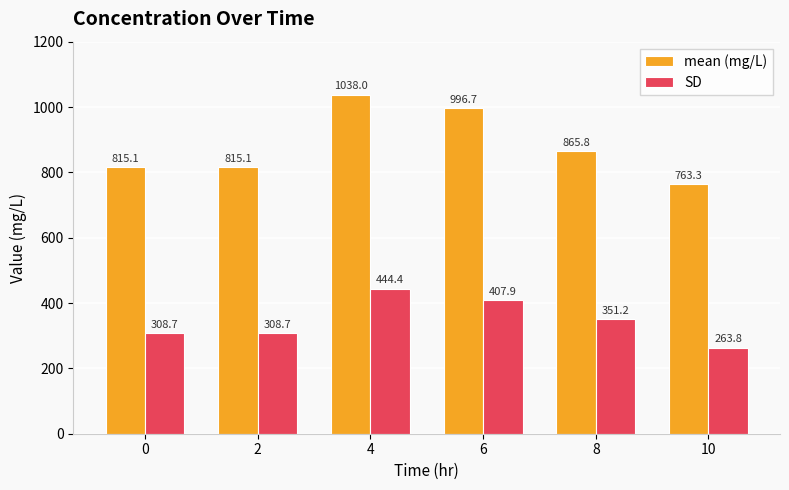

What is the approximate value of SD at 4?

444.4